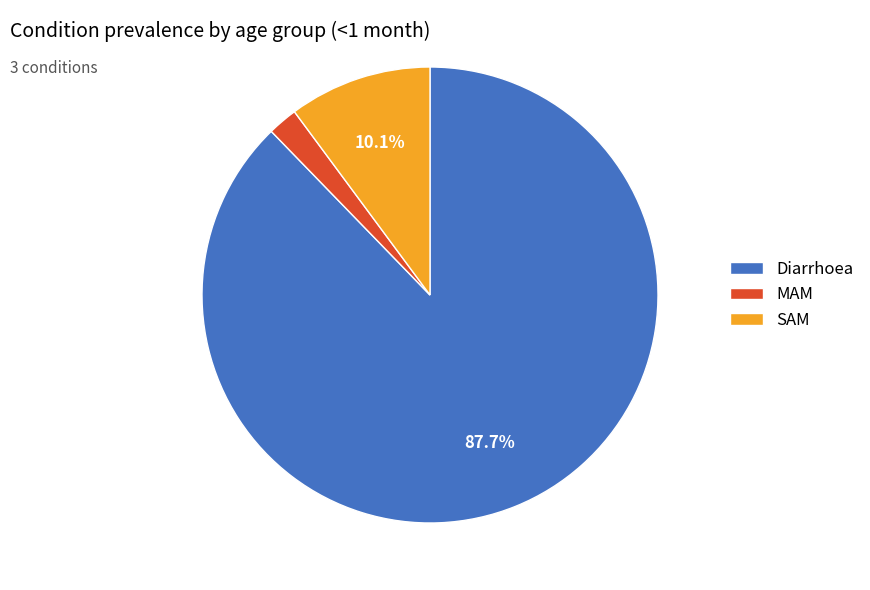

What is the largest slice in the pie chart?

Diarrhoea